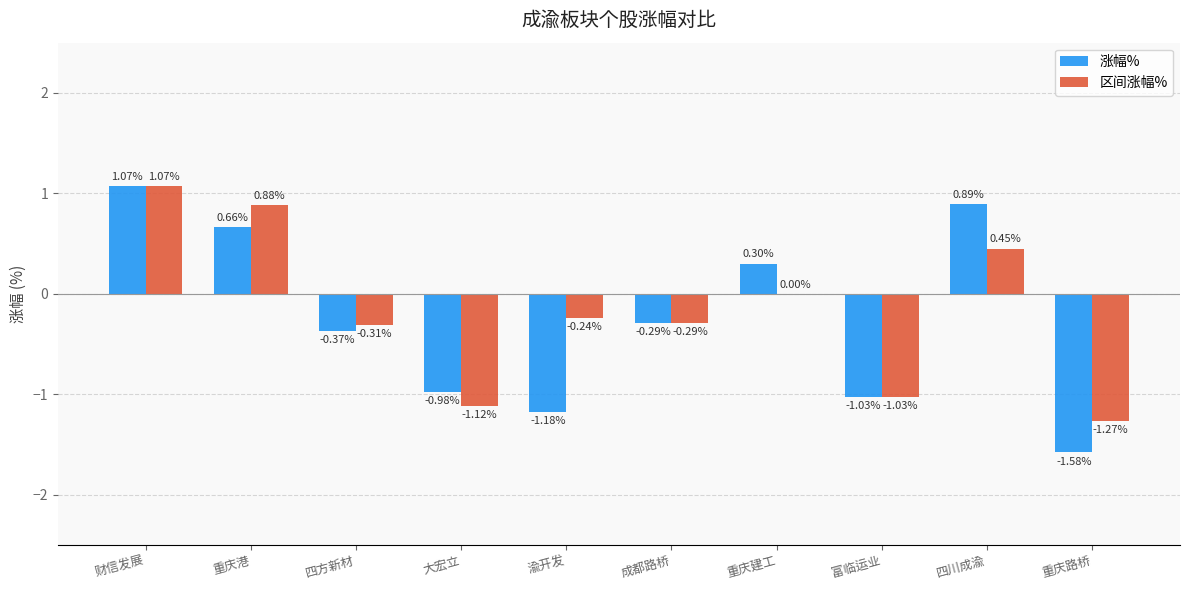

What are all the series names shown in the legend?

涨幅%, 区间涨幅%